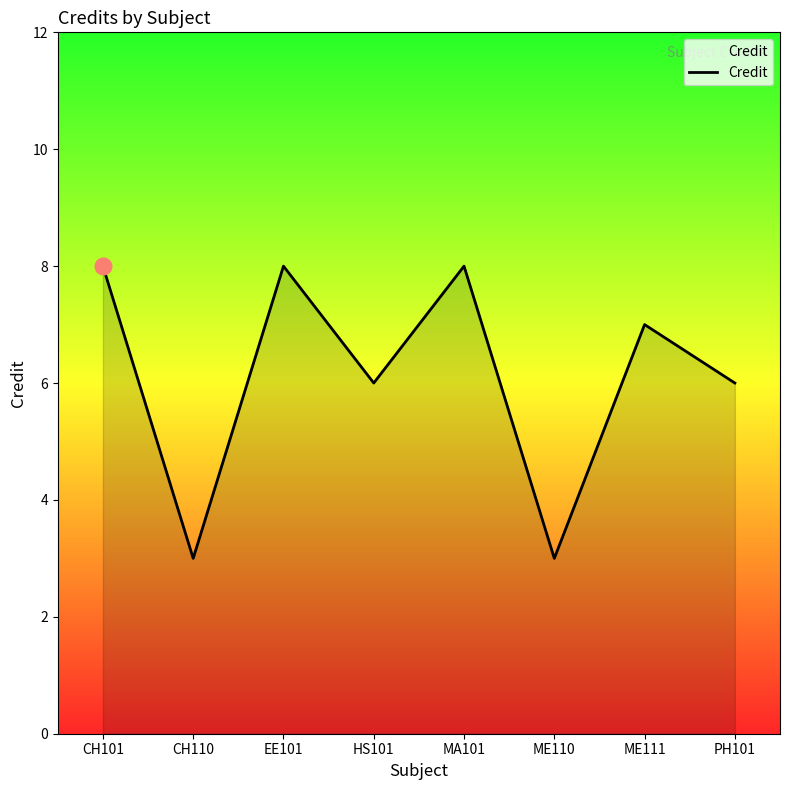

What position from the left is PH101?

8